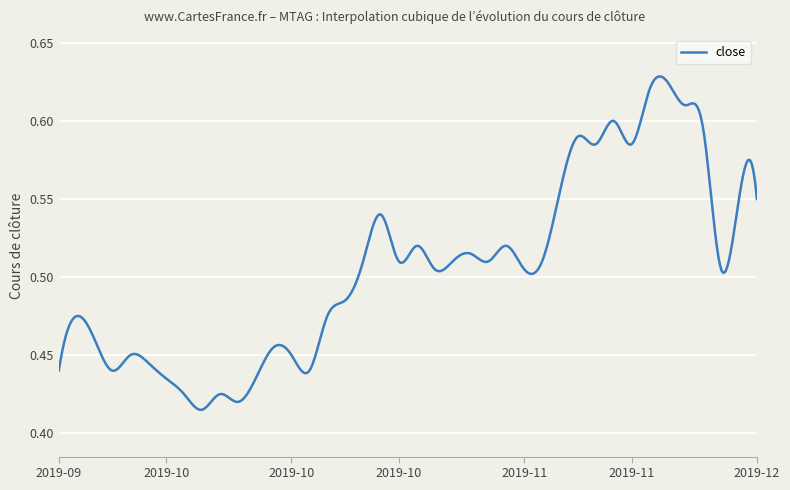

Rank the categories by value from highest to lowest.

2019-11-13, 2019-11-12, 2019-11-14, 2019-11-08, 2019-11-15, 2019-11-06, 2019-11-07, 2019-11-11, 2019-11-05, 2019-12-02, 2019-12-03, 2019-10-21, 2019-10-23, 2019-10-31, 2019-10-29, 2019-10-18, 2019-10-22, 2019-10-25, 2019-10-30, 2019-11-04, 2019-10-24, 2019-11-01, 2019-11-29, 2019-10-17, 2019-09-26, 2019-10-16, 2019-09-27, 2019-10-11, 2019-10-01, 2019-10-14, 2019-10-02, 2019-09-25, 2019-09-30, 2019-10-15, 2019-10-03, 2019-10-10, 2019-10-04, 2019-10-08, 2019-10-09, 2019-10-07